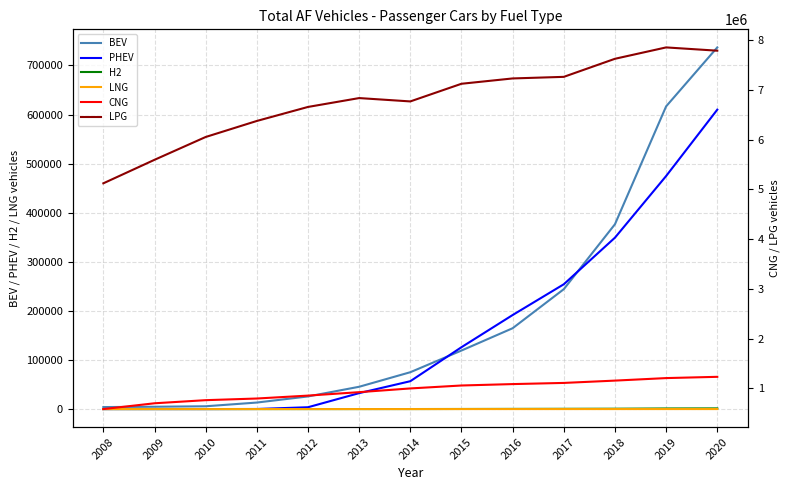

What is the difference between the H2 values at 2016 and 2011?

361